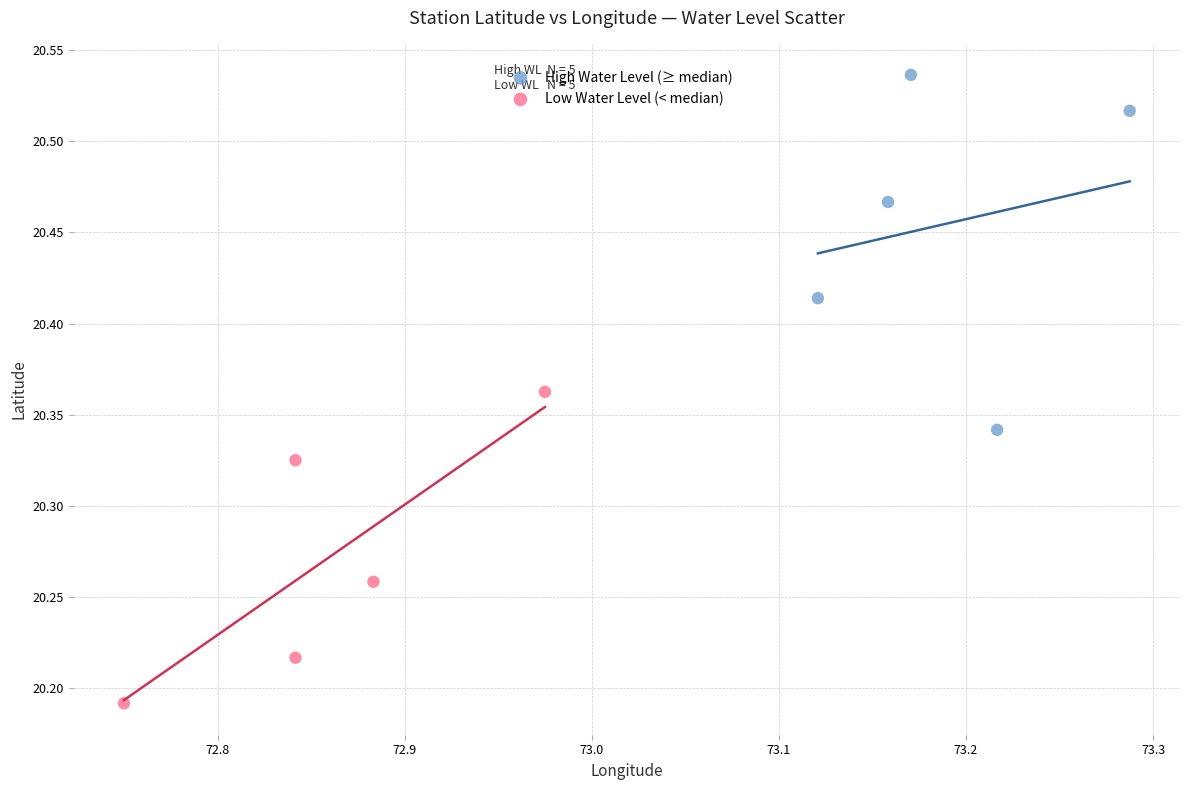

Which series contains the lowest Y value?

Low Water Level (< median)